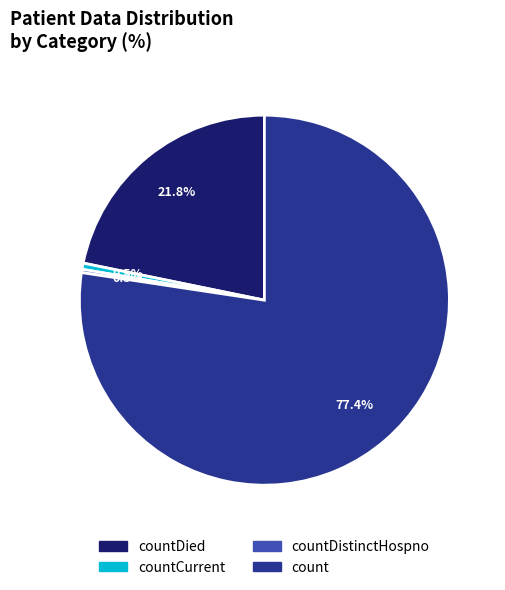

Is there any slice that represents more than half of the pie?

Yes